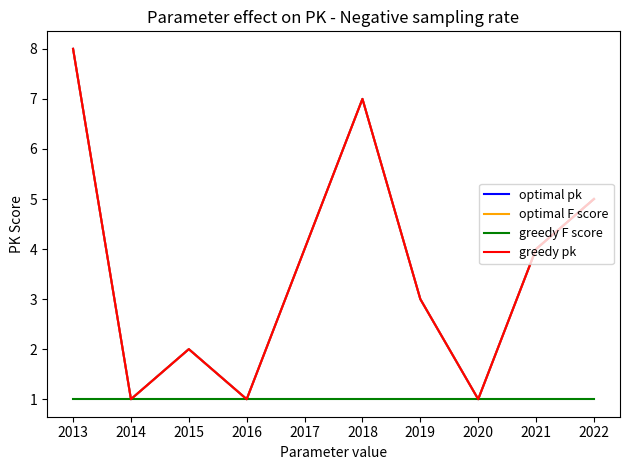

What is the total value across all series at 2020?

4